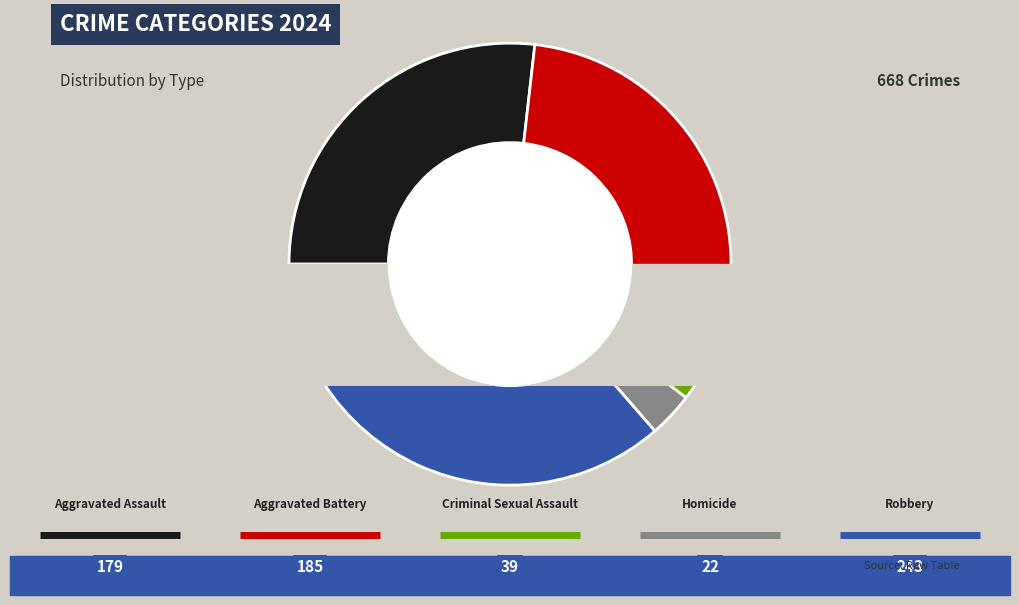

What is the change in value from Criminal Sexual Assault to Homicide?

-17